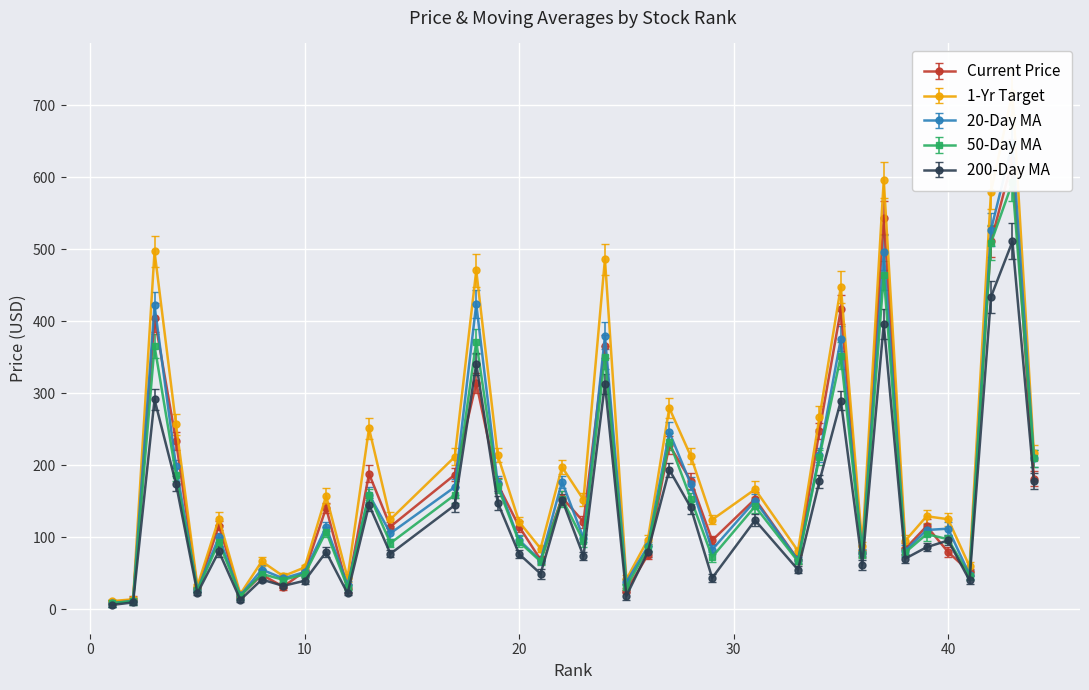

What is the maximum value shown in the chart?

717.5